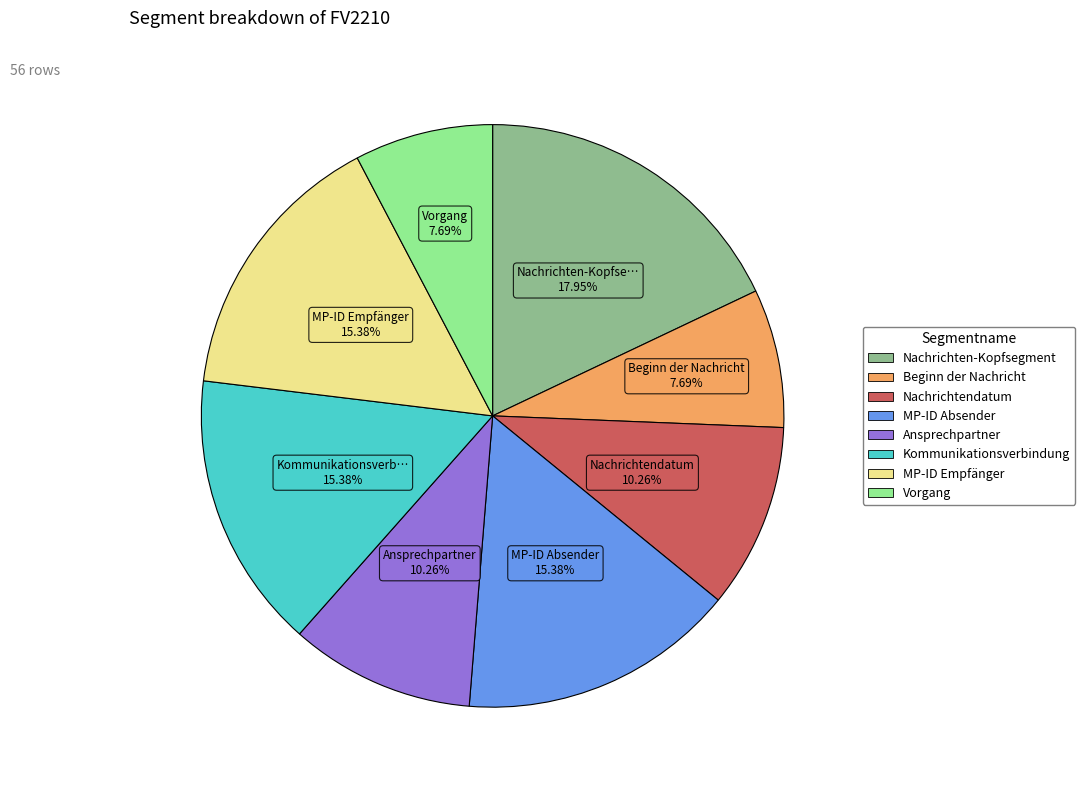

Is the sum of Nachrichten-Kopfsegment and Ansprechpartner greater than half?

No